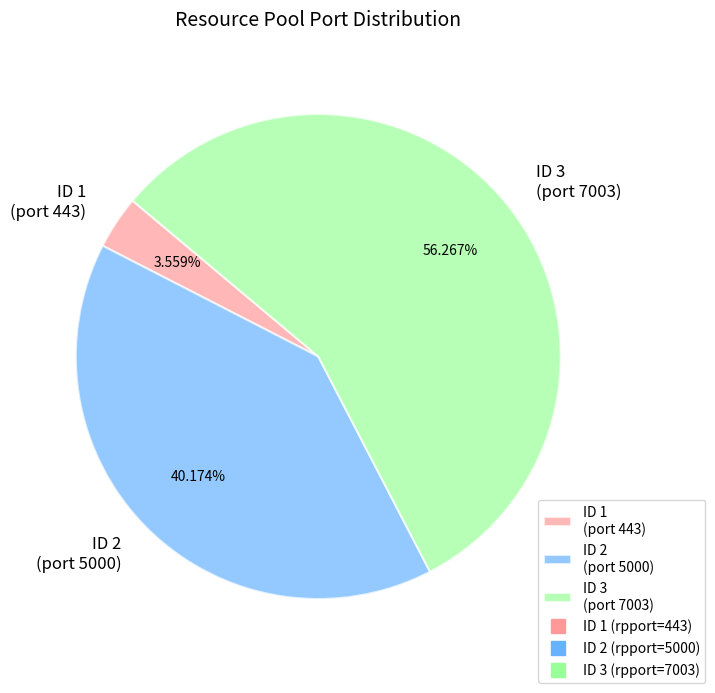

Do ID 2 (port 5000) and ID 1 (port 443) together represent more than half of the pie?

No